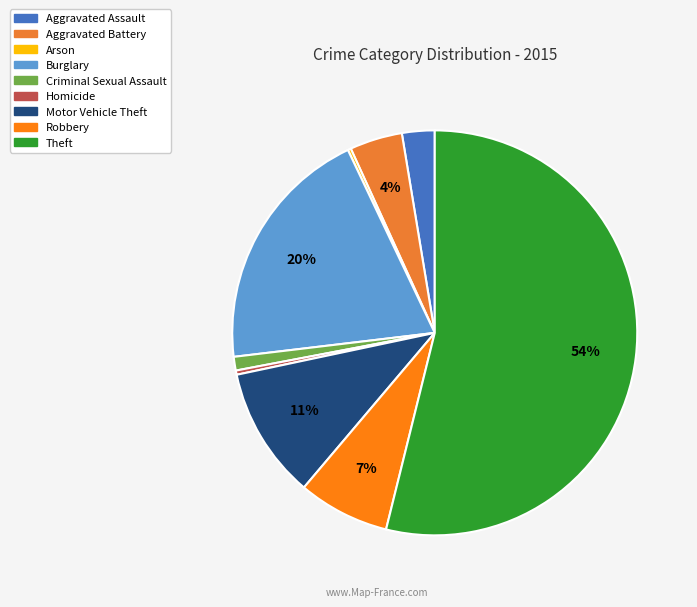

What percentage do Aggravated Battery and Criminal Sexual Assault together represent?

5.3%